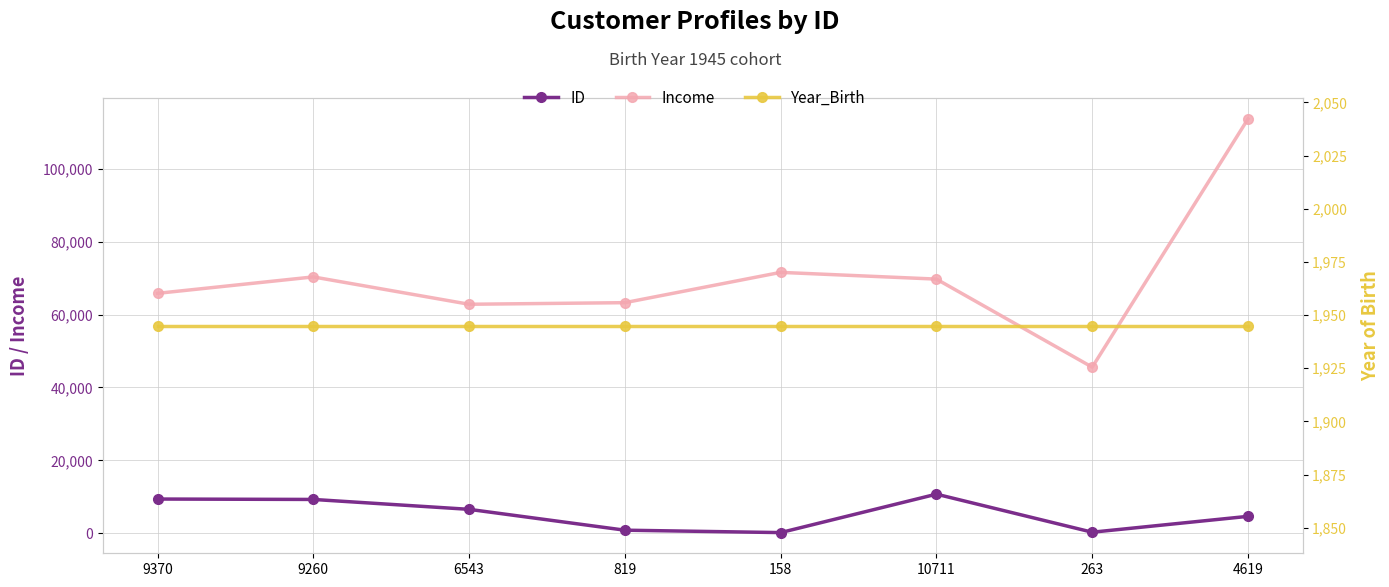

Which category has the lowest value in the Income series?

263